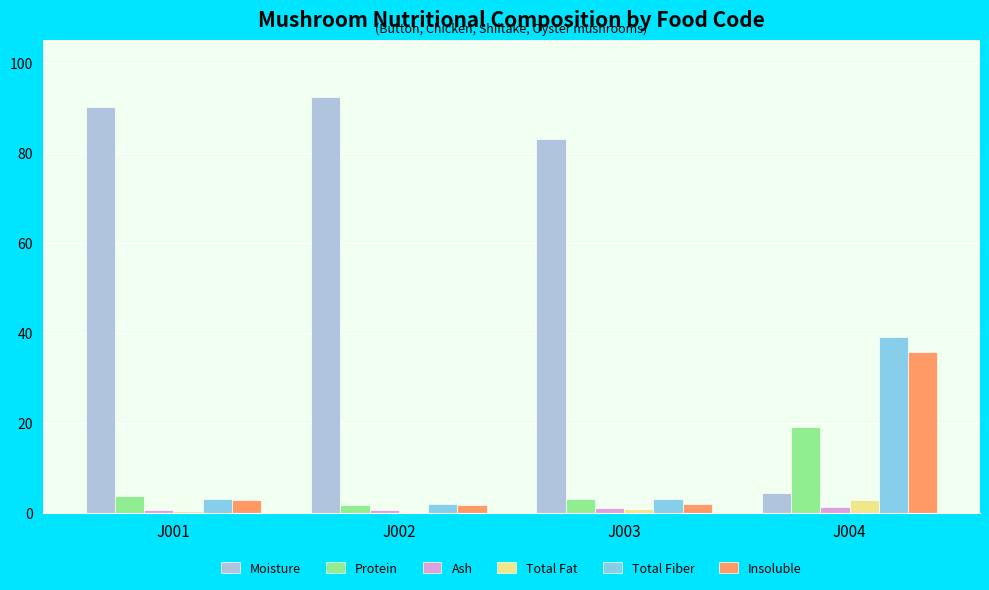

What is the sum of all Moisture values?

270.0